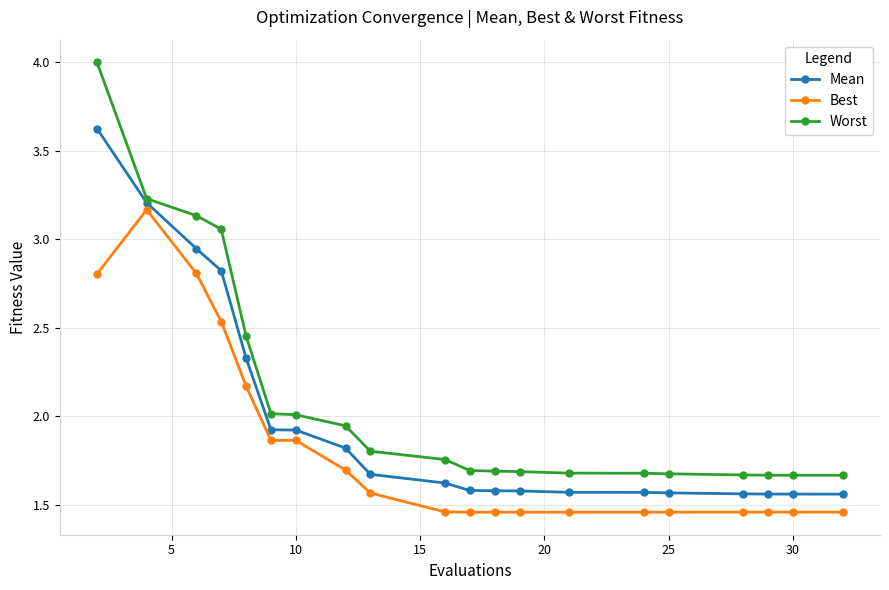

What are all the series names shown in the legend?

Mean, Best, Worst